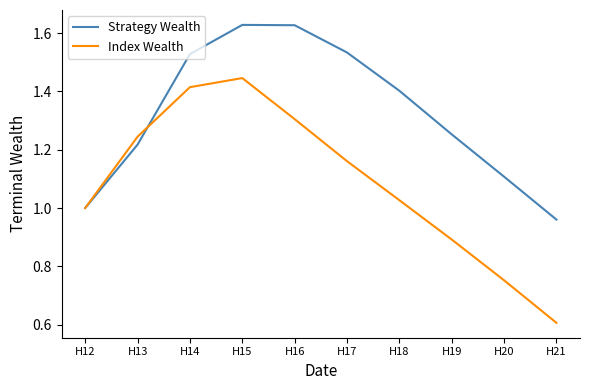

At which category is the sum across all series the highest?

H15